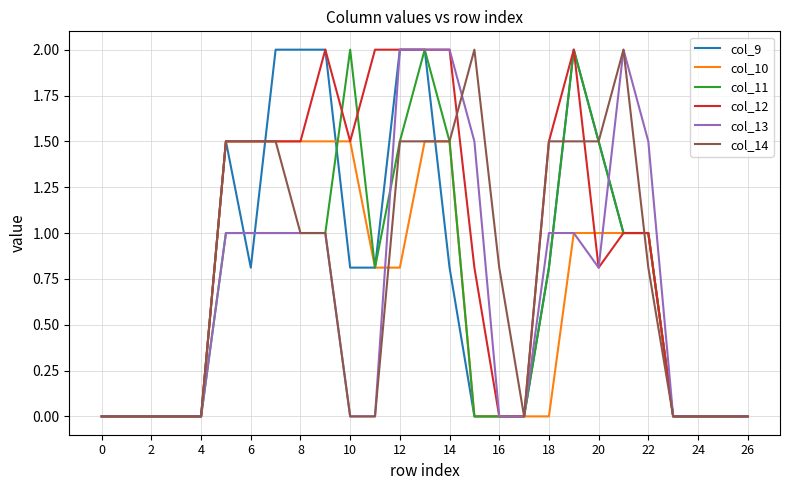

What is the maximum value shown in the chart?

2.0